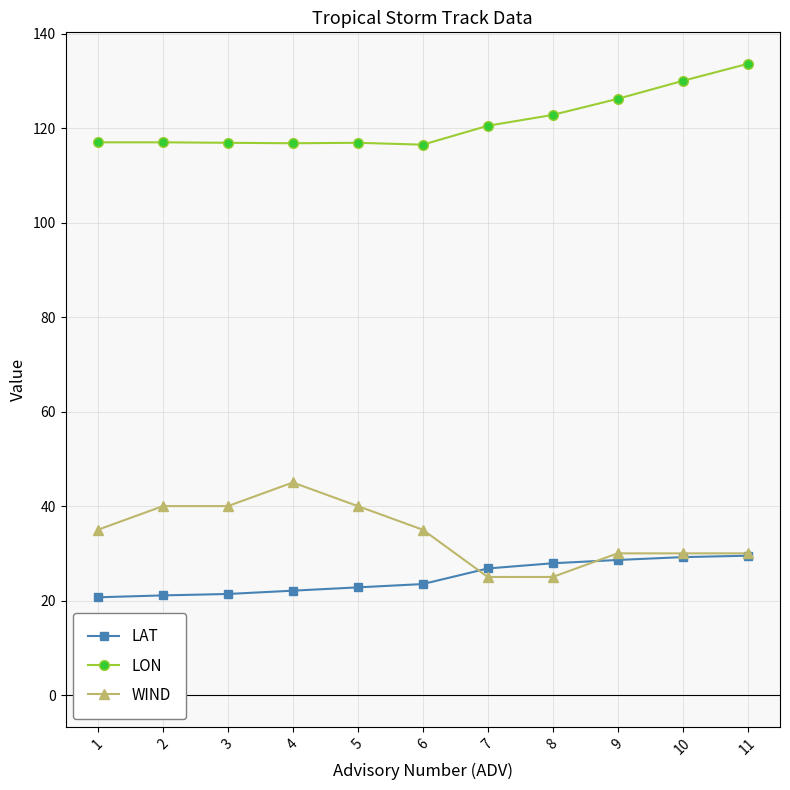

What is the value of the LON point at the 1st from the left?

117.0